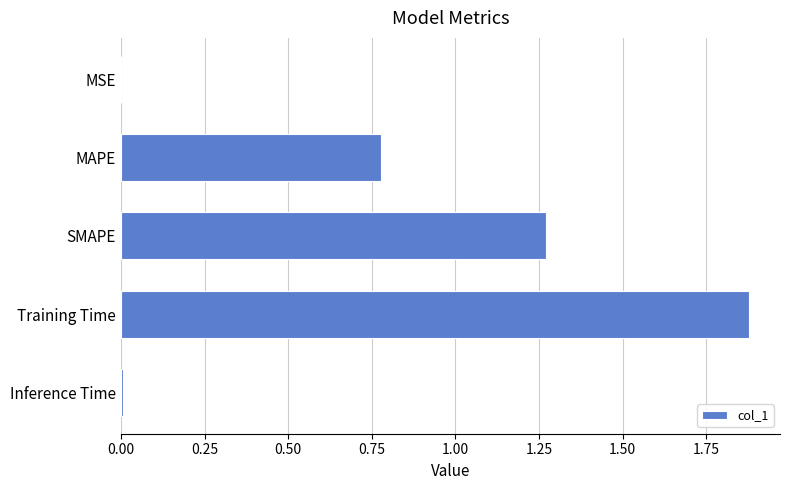

At which category does the chart reach its peak across all series?

Training Time